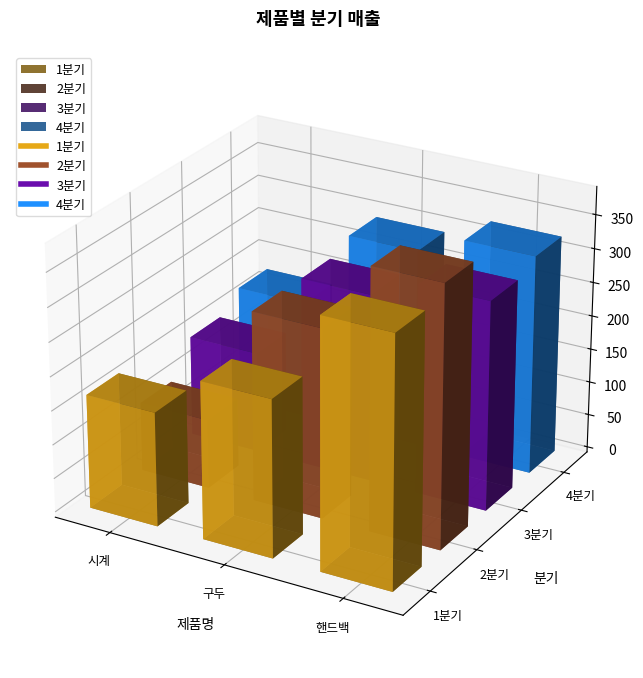

What is the lowest value of the 2분기 series?

102